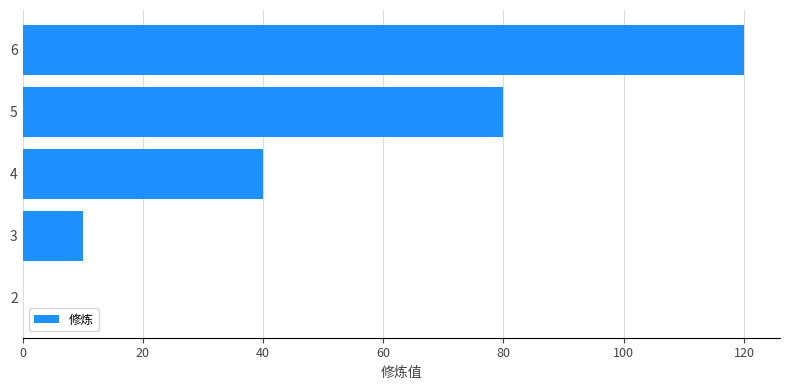

What is the greatest value displayed?

120